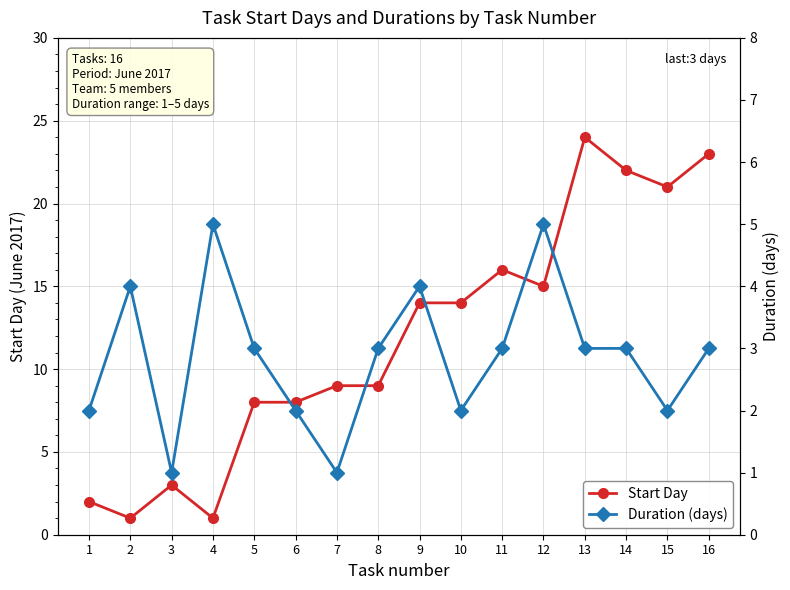

Where is Duration (days) nearest to the value 3?

5